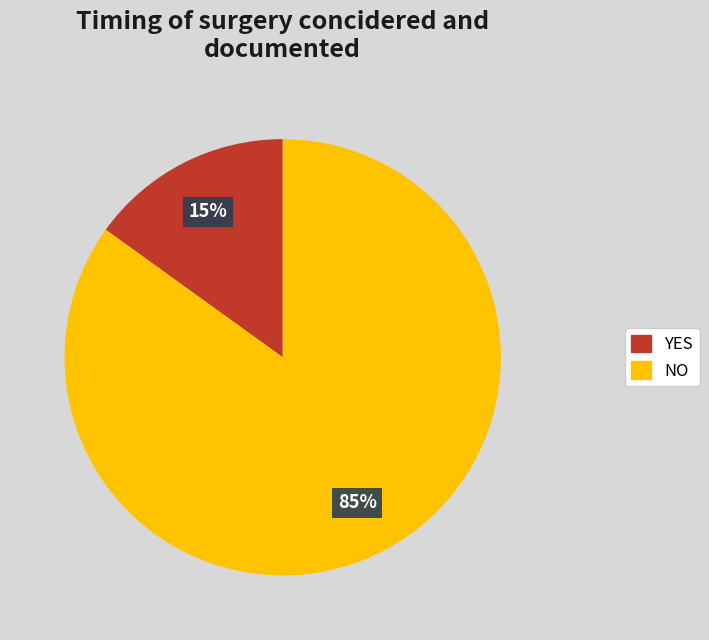

The YES slice represents 15% of the pie. True or false?

True